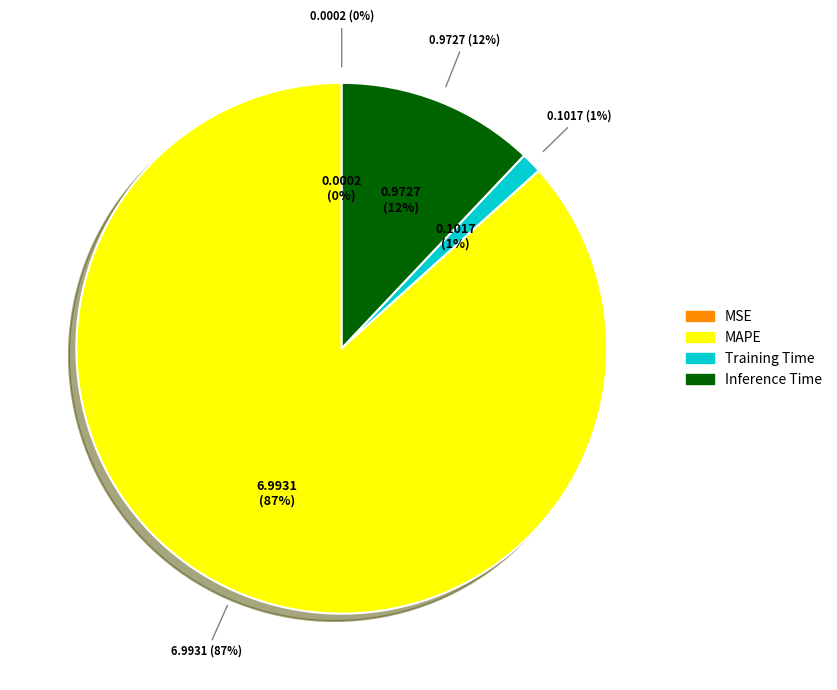

The Training Time slice represents 13% of the pie. True or false?

False